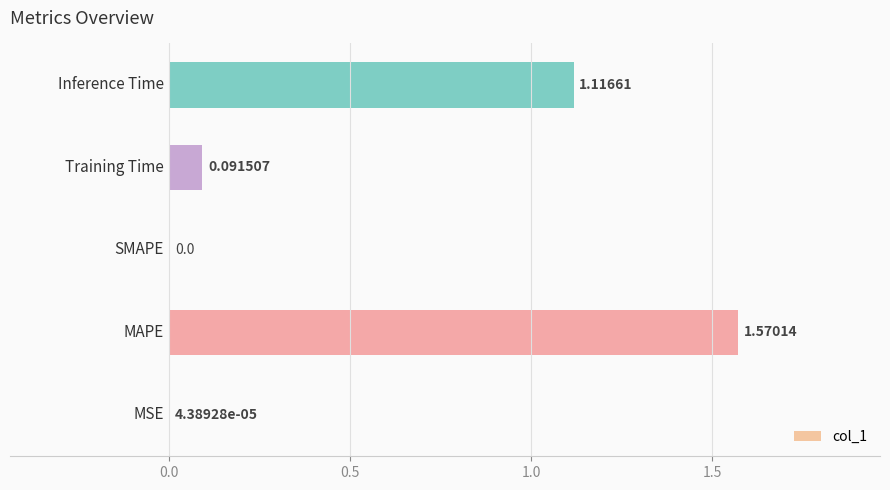

What is the difference between the maximum and second lowest values?

1.6